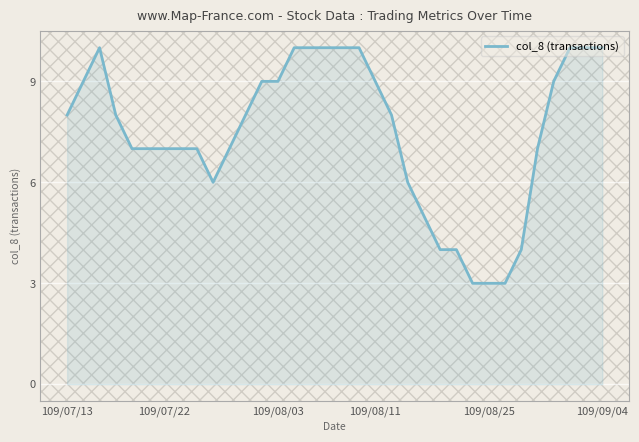

How many series are shown in this chart?

1